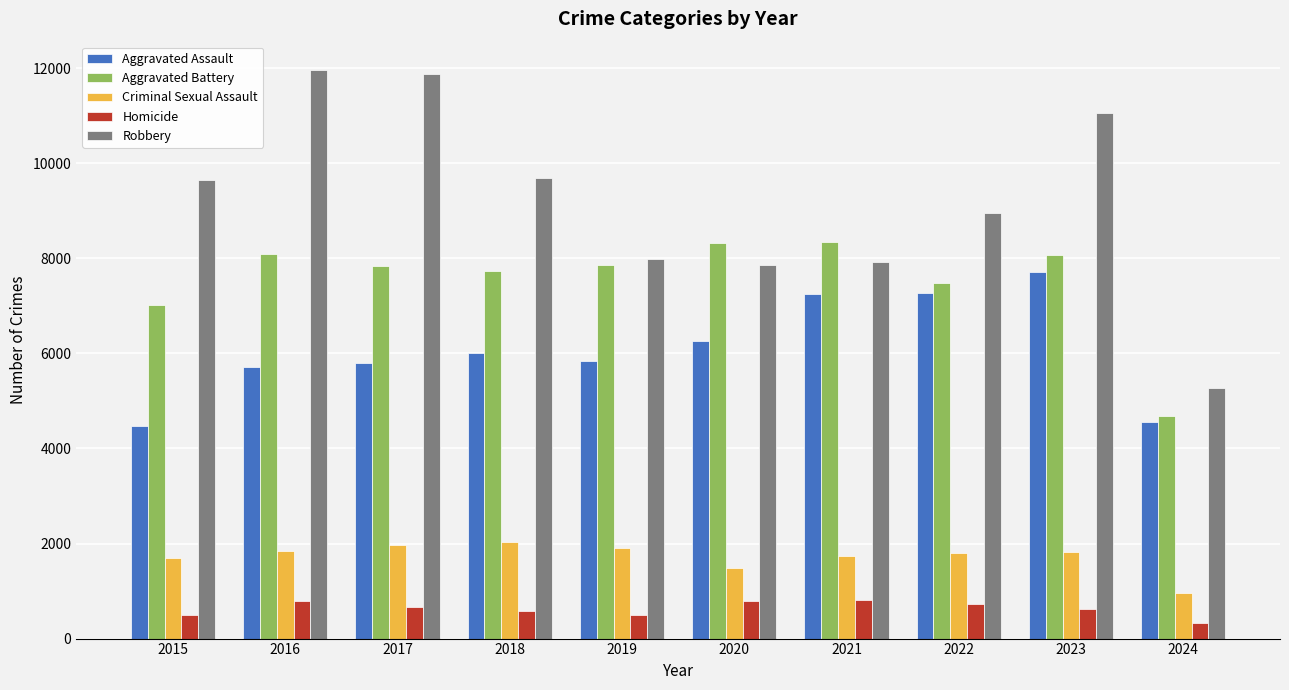

What is the sum of all Aggravated Battery values?

75458